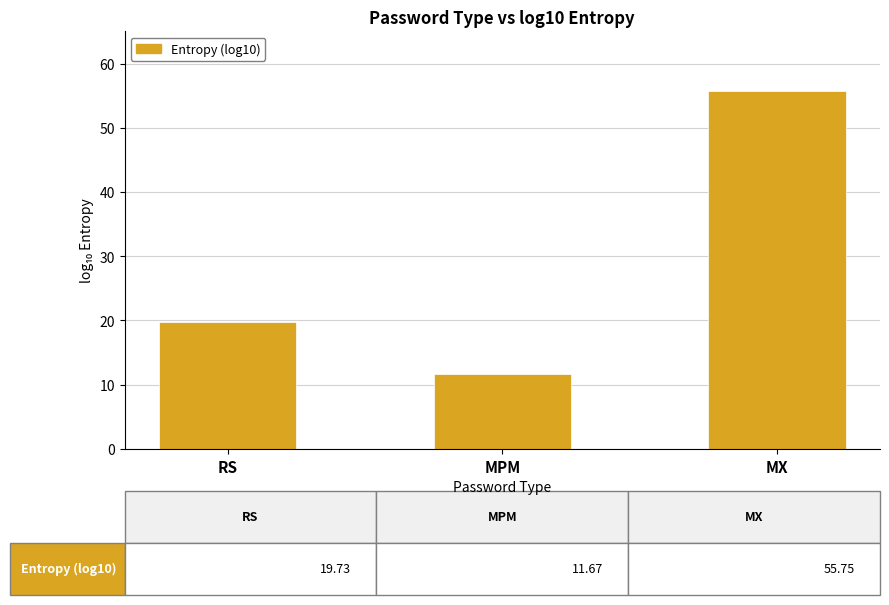

What is the difference between the second highest and minimum values?

8.1